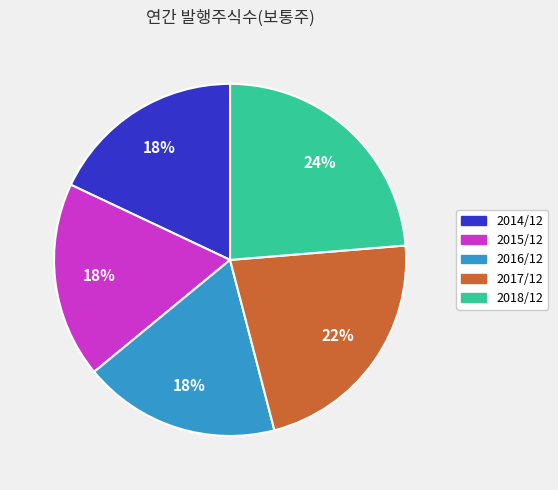

Does any single category account for the majority?

No